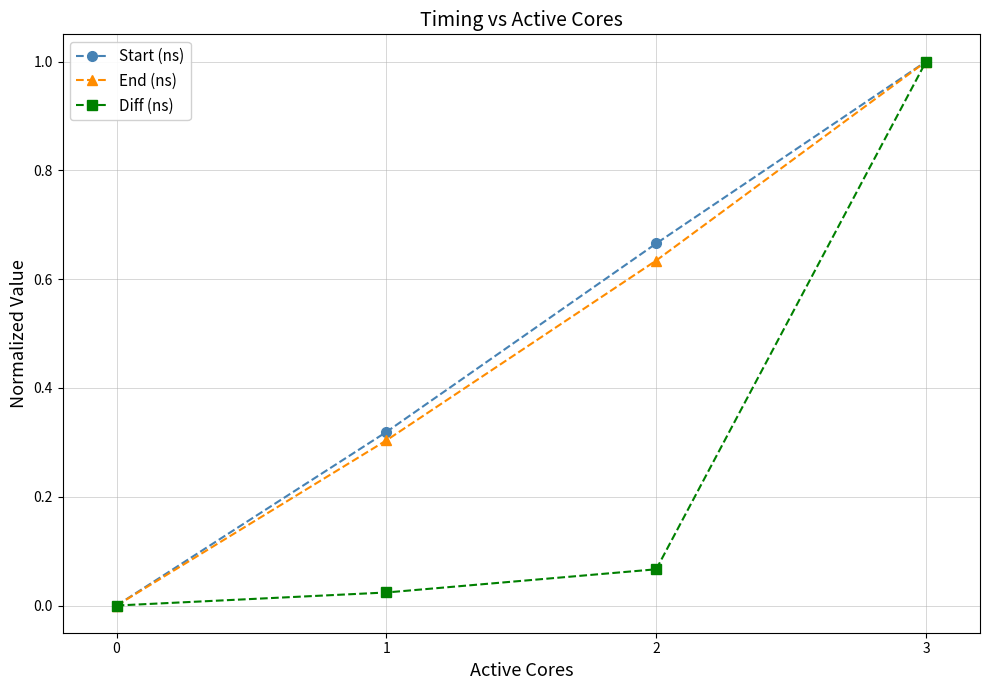

Which series changed the most between 0 and 1?

Start (ns)